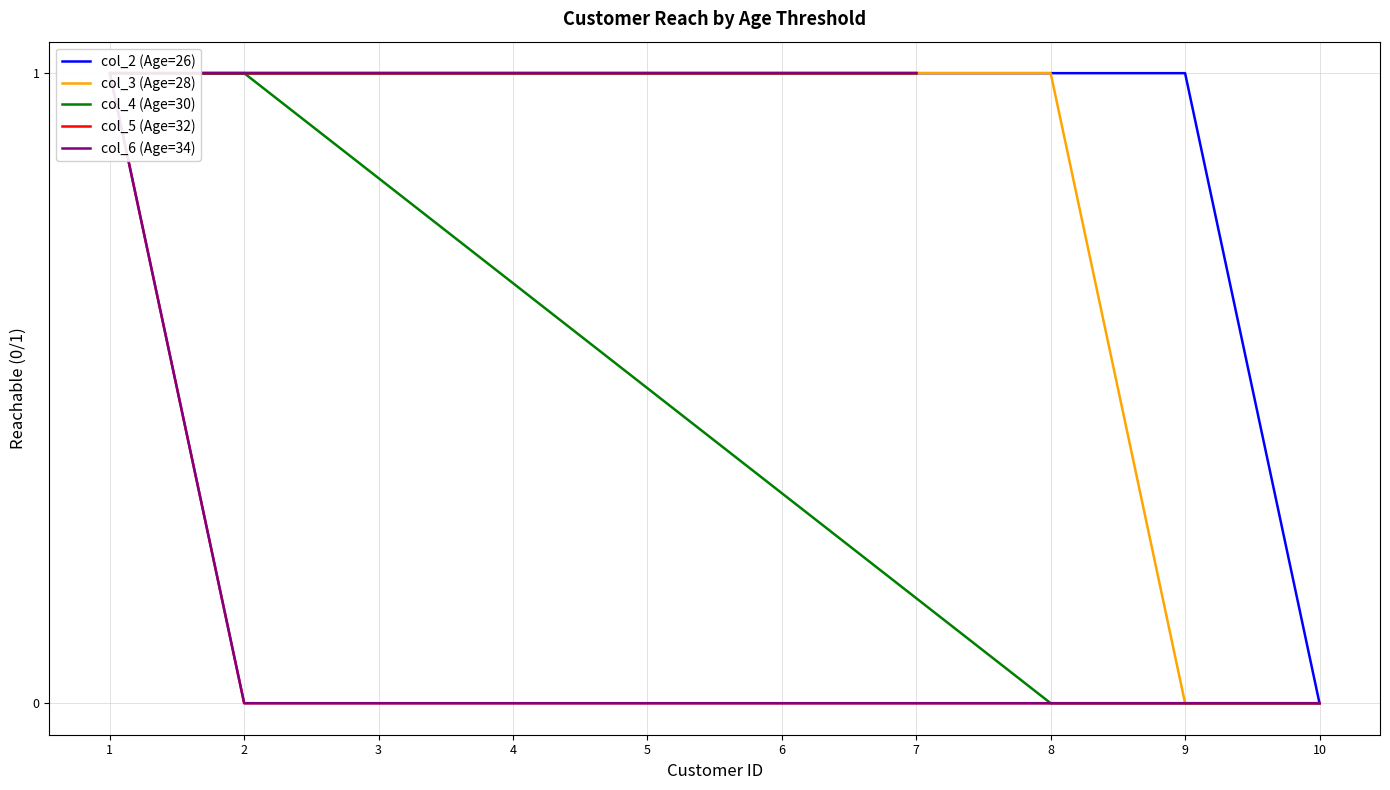

Reading right to left, what are all the values shown in this chart?

col_2 (Age=26): 7=1	6=1	5=1	4=1	3=1	1=1	2=1	8=1	9=1	10=0
col_3 (Age=28): 7=1	6=1	5=1	4=1	3=1	1=1	2=1	8=1	9=0	10=0
col_4 (Age=30): 7=1	6=1	5=1	4=1	3=1	1=1	2=1	8=0	9=0	10=0
col_5 (Age=32): 7=1	6=1	5=1	4=1	3=1	1=1	2=0	8=0	9=0	10=0
col_6 (Age=34): 7=1	6=1	5=1	4=1	3=1	1=1	2=0	8=0	9=0	10=0